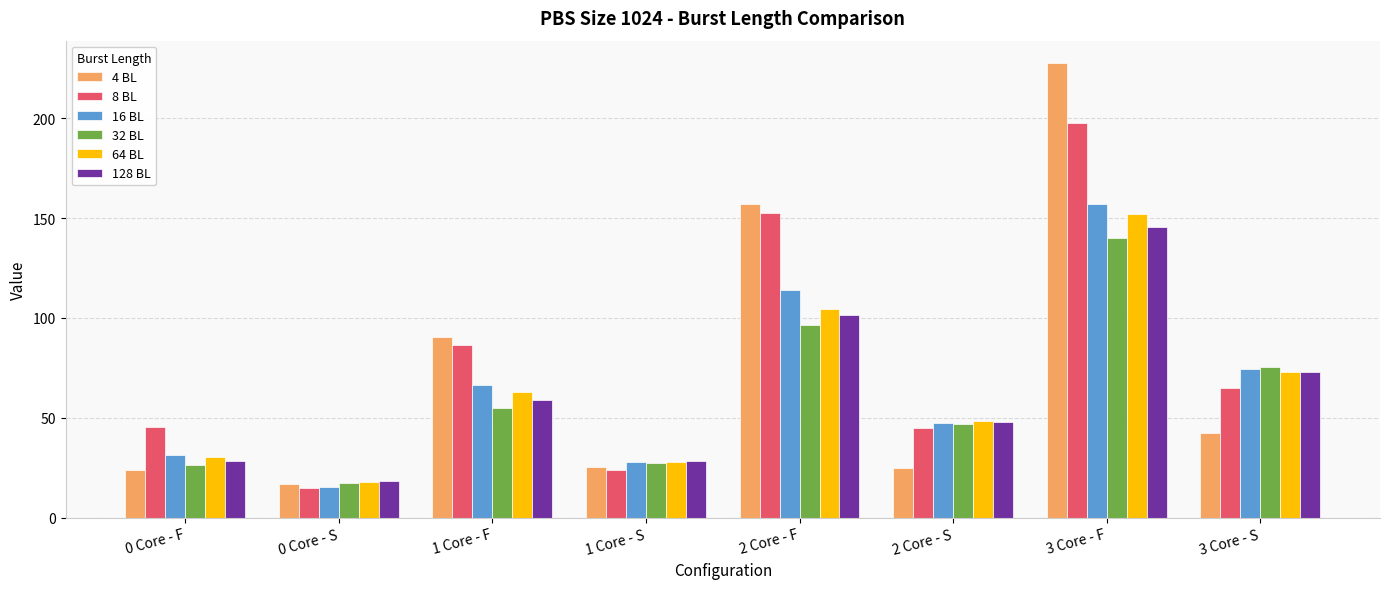

What is the maximum value for 64 BL?

152.0